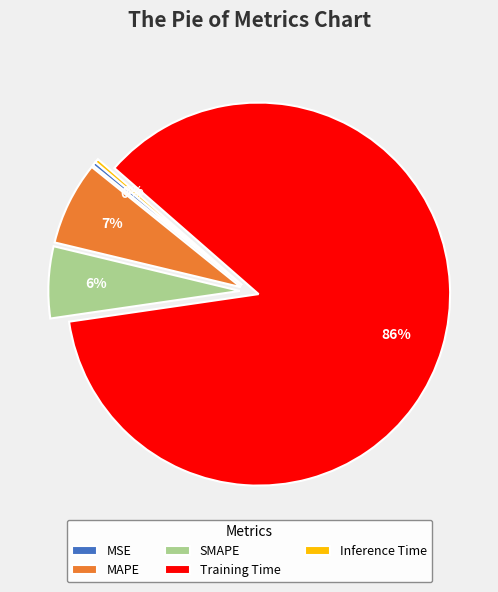

Does any single category account for the majority?

Yes